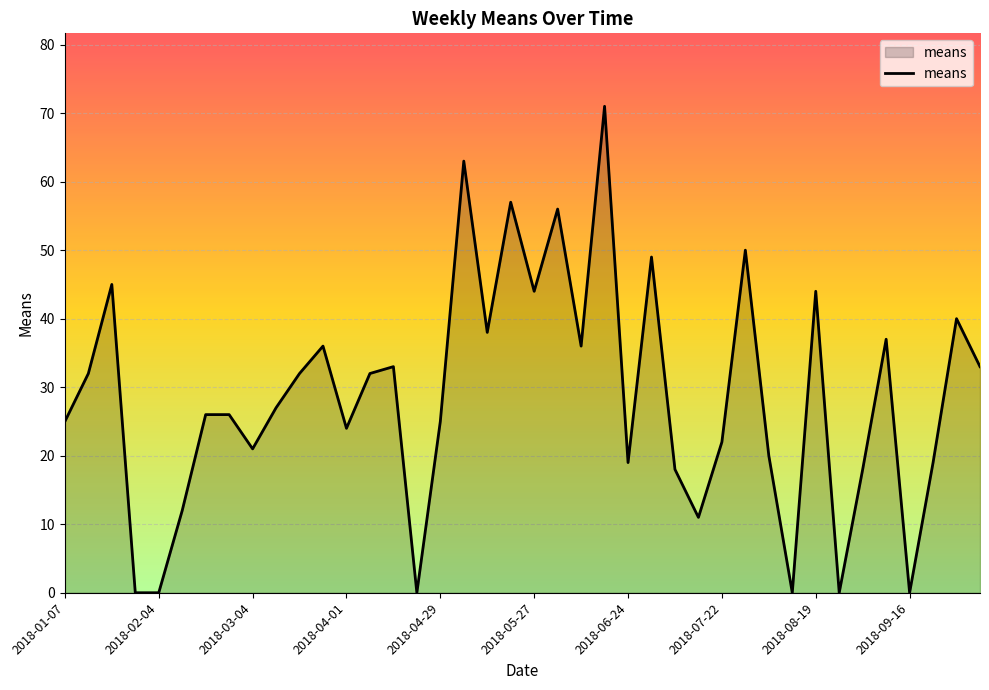

What is the difference between the maximum and minimum values?

71